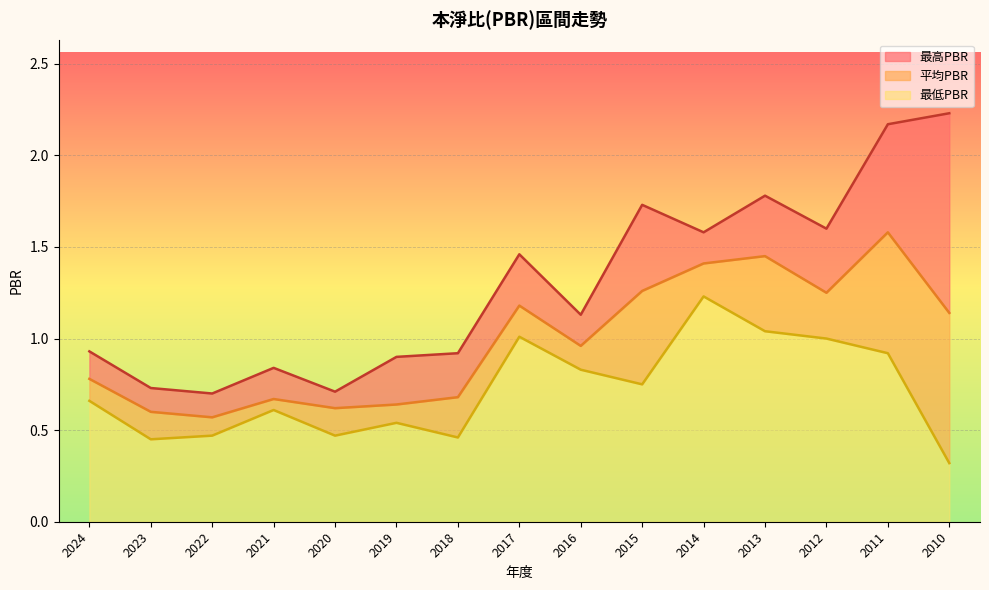

The 最高PBR series shows 0.9 at 2018. True or false?

True